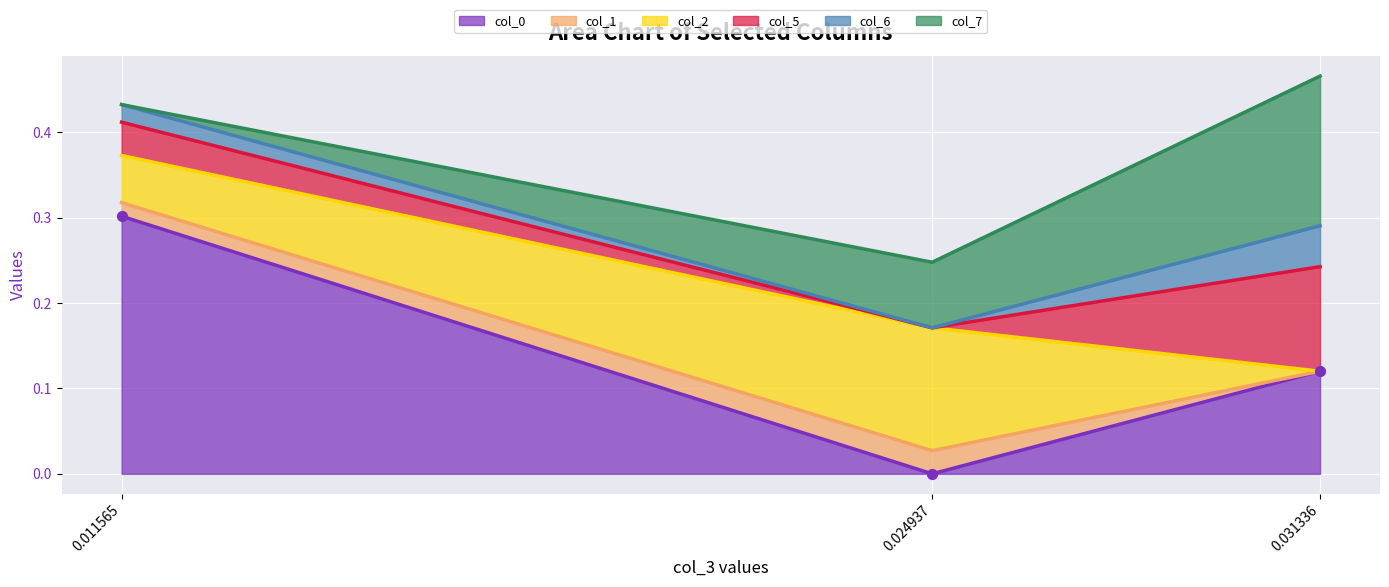

At how many categories does at least one series exceed 0?

3